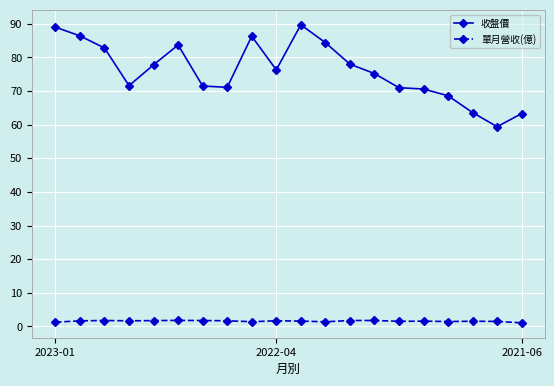

True or false: 單月營收(億) and 收盤價 cross at least once.

False